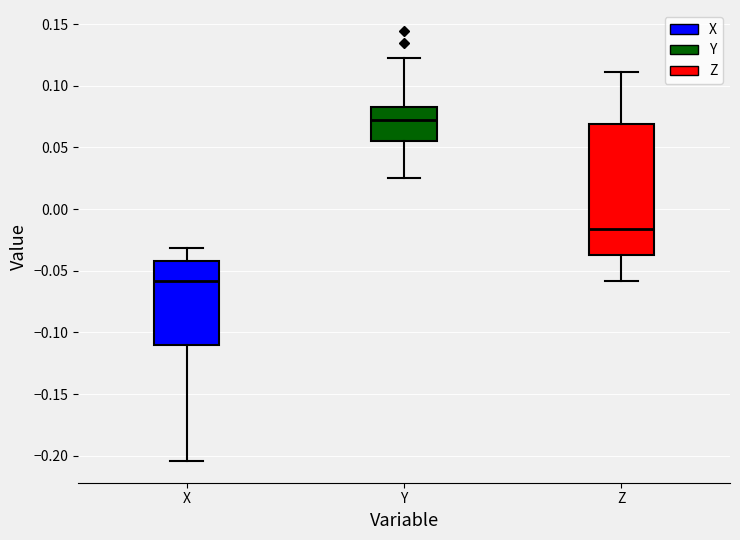

Reading left to right, transcribe this box plot: for each box, give where its median line is, the range the box spans, and where its two whiskers end, as read against the y-axis. The values are not printed on the chart, so give them approximately, as read against the axis.

X: median -0.060, box -0.110 to -0.040, whiskers -0.205 to -0.030
Y: median 0.075, box 0.055 to 0.085, whiskers 0.025 to 0.125
Z: median -0.015, box -0.035 to 0.070, whiskers -0.060 to 0.110